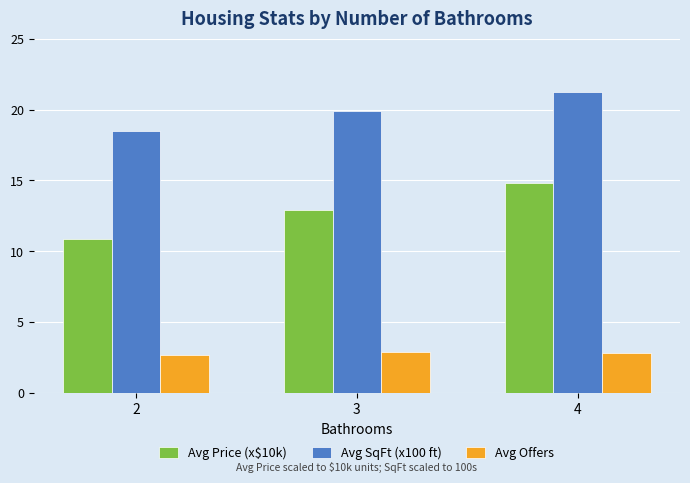

How many Avg Offers values are between 2 and 3?

3